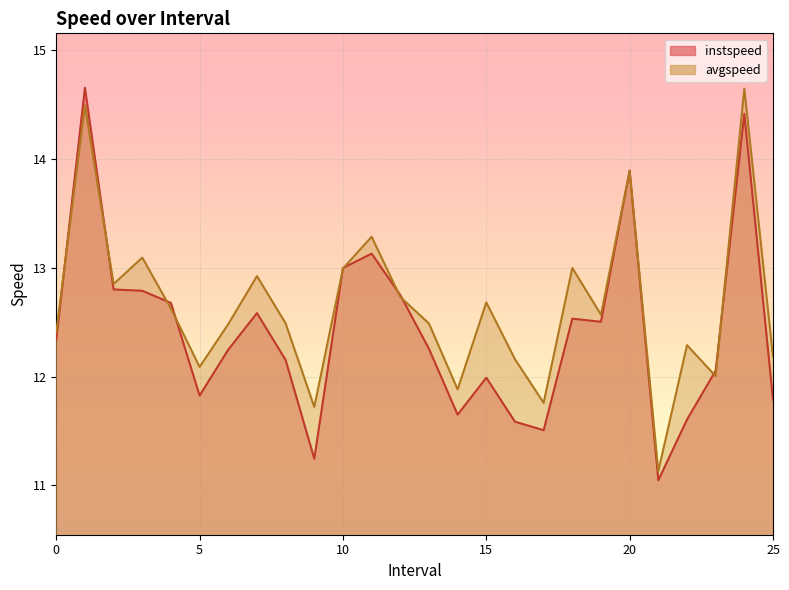

List the series in order of their peak value, highest first.

instspeed, avgspeed